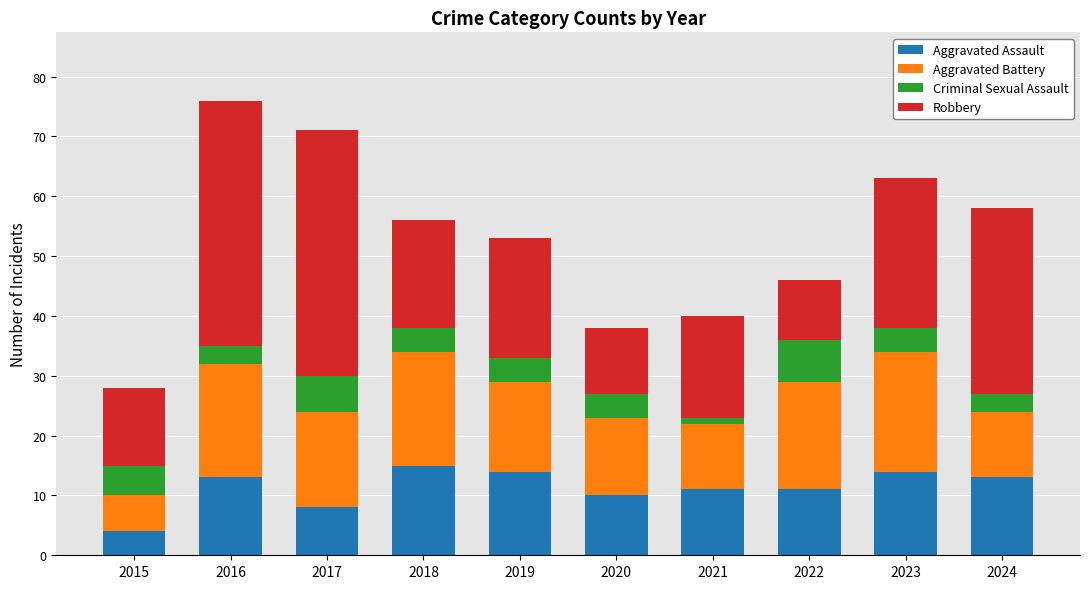

What is the difference between the maximum and minimum values in the Aggravated Assault series?

11